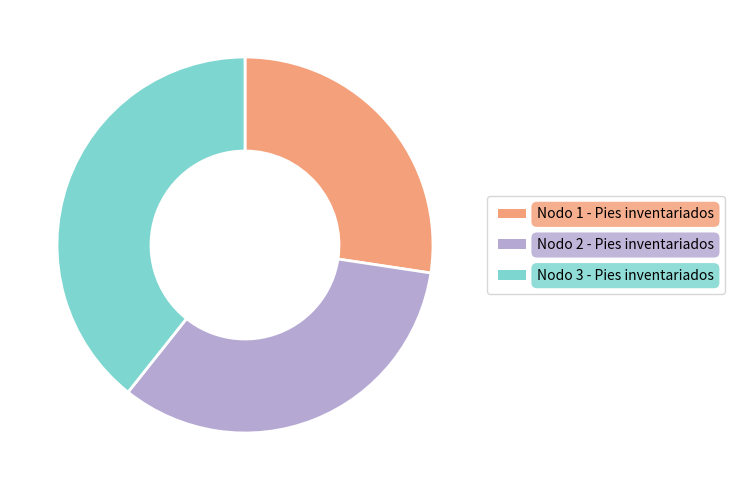

Is there a majority slice in this chart?

No